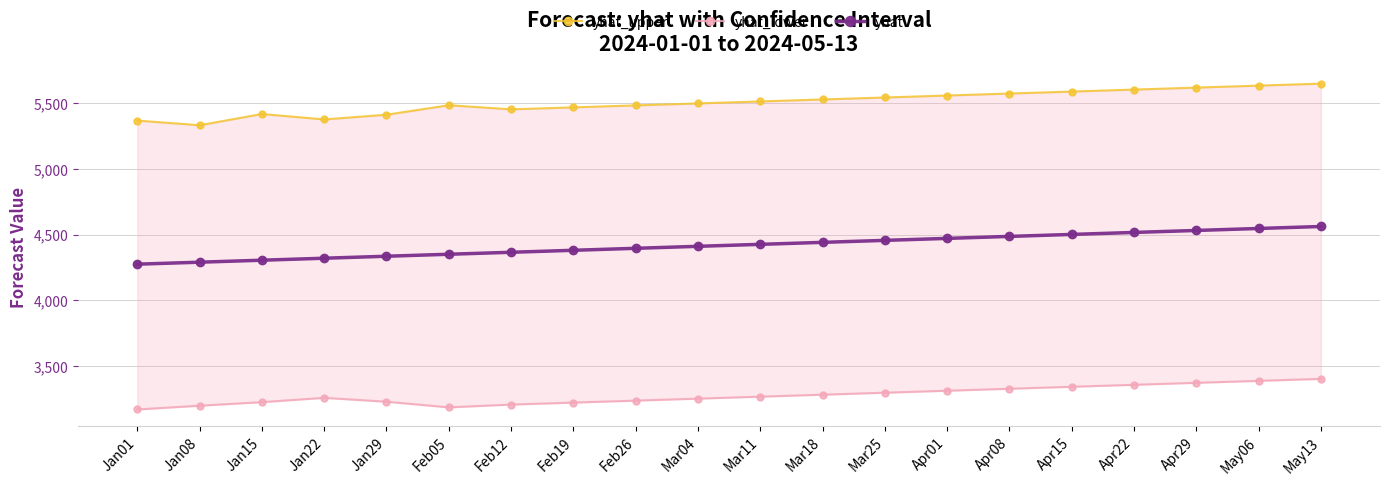

At which label does yhat_lower first exceed 3270?

Mar18